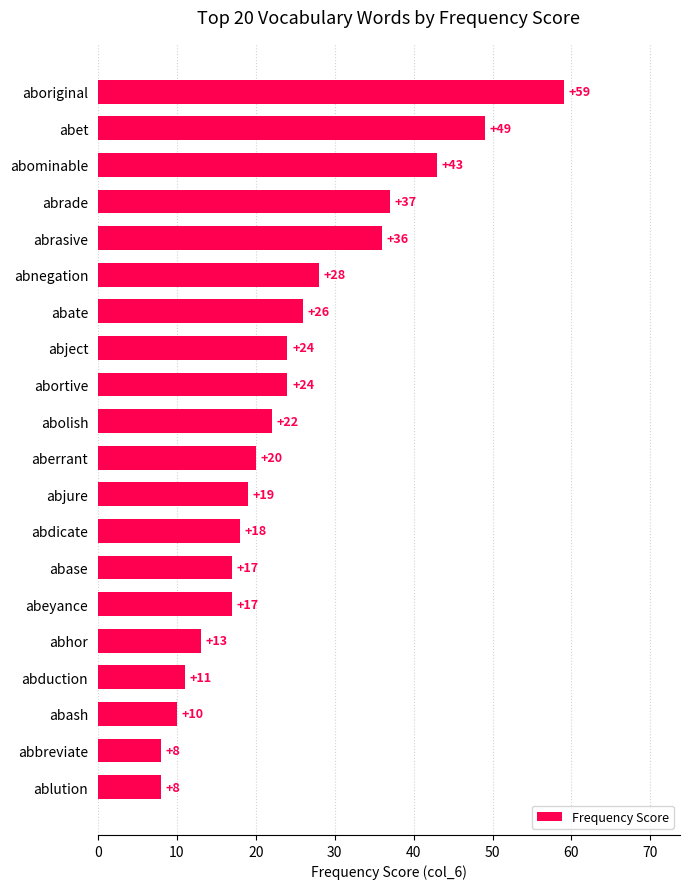

The value at ablution is 12. True or false?

False